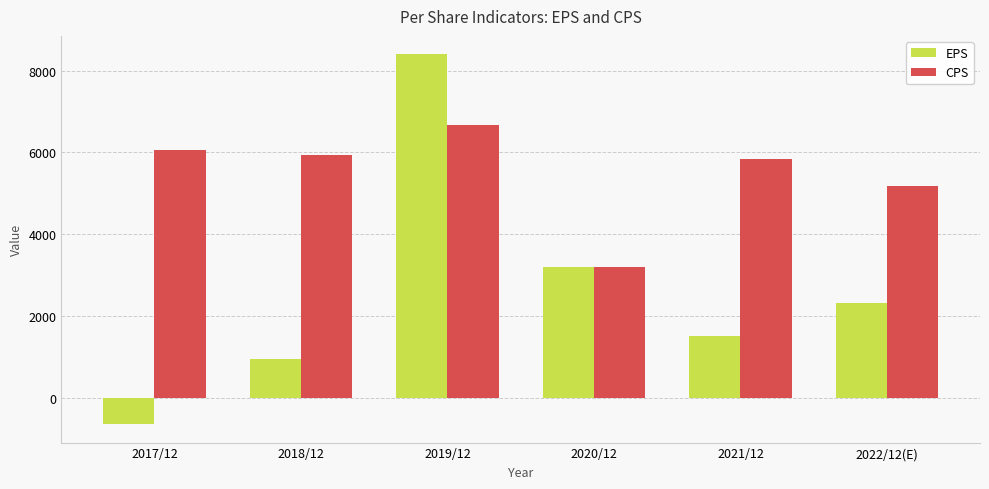

What is the difference between the maximum and minimum values in the EPS series?

9037